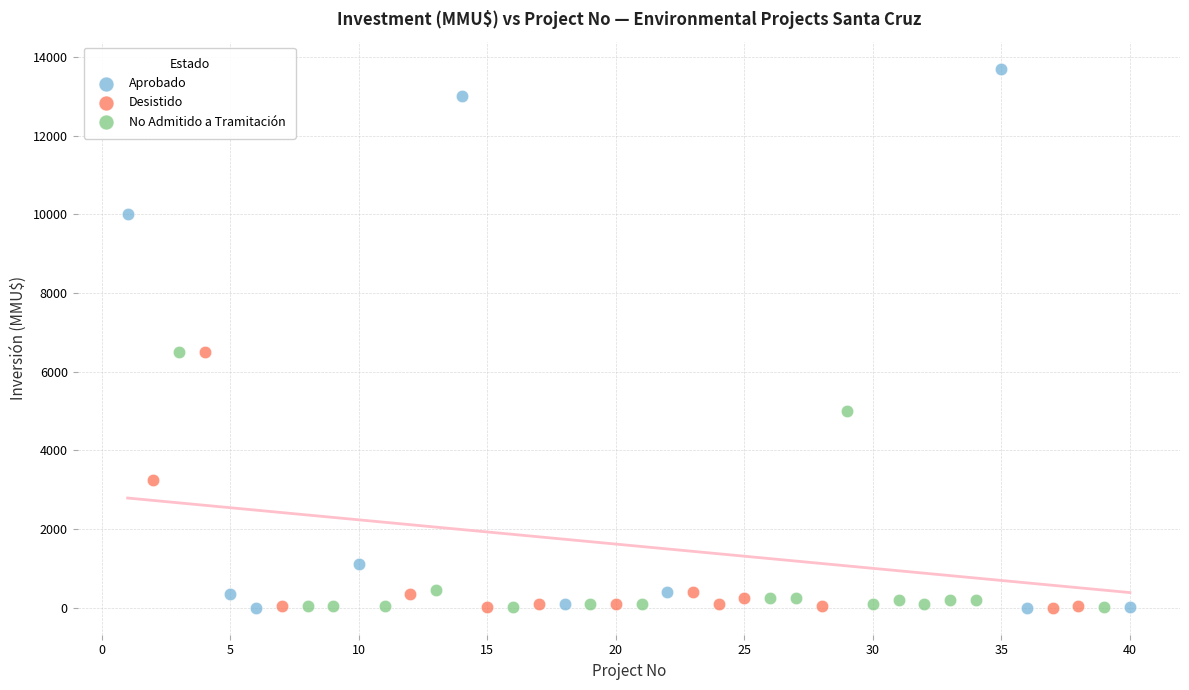

Which series reaches the maximum Y coordinate?

Aprobado